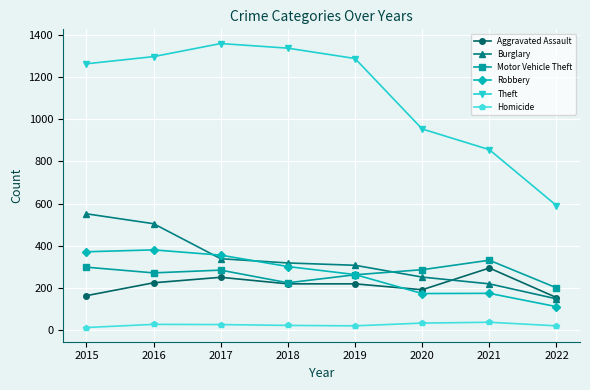

What is the sum of the Aggravated Assault values at 2022 and 2020?

347